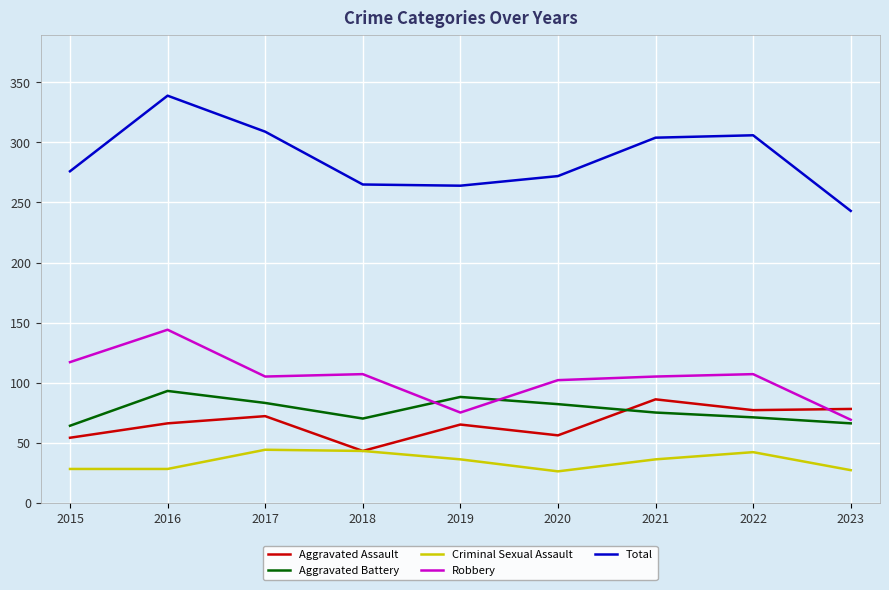

How many interior local valleys does the Aggravated Battery series have?

1